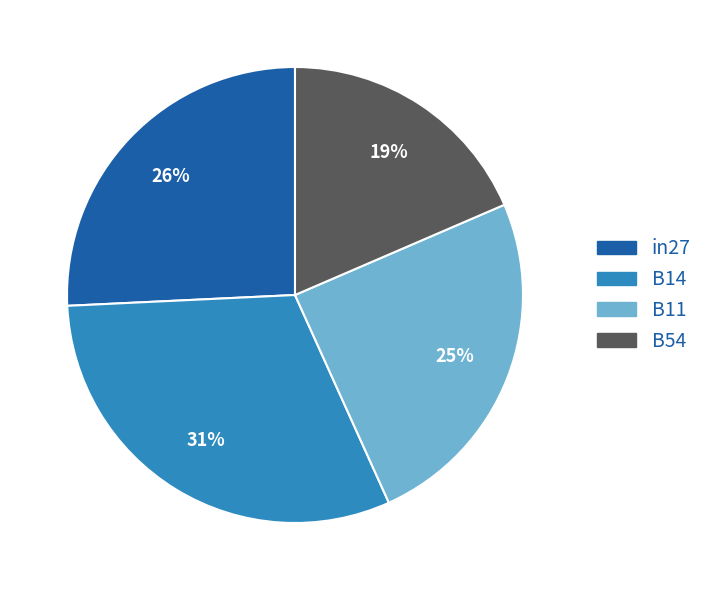

To the nearest percent, what is the difference between the largest and smallest slice percentages?

12%